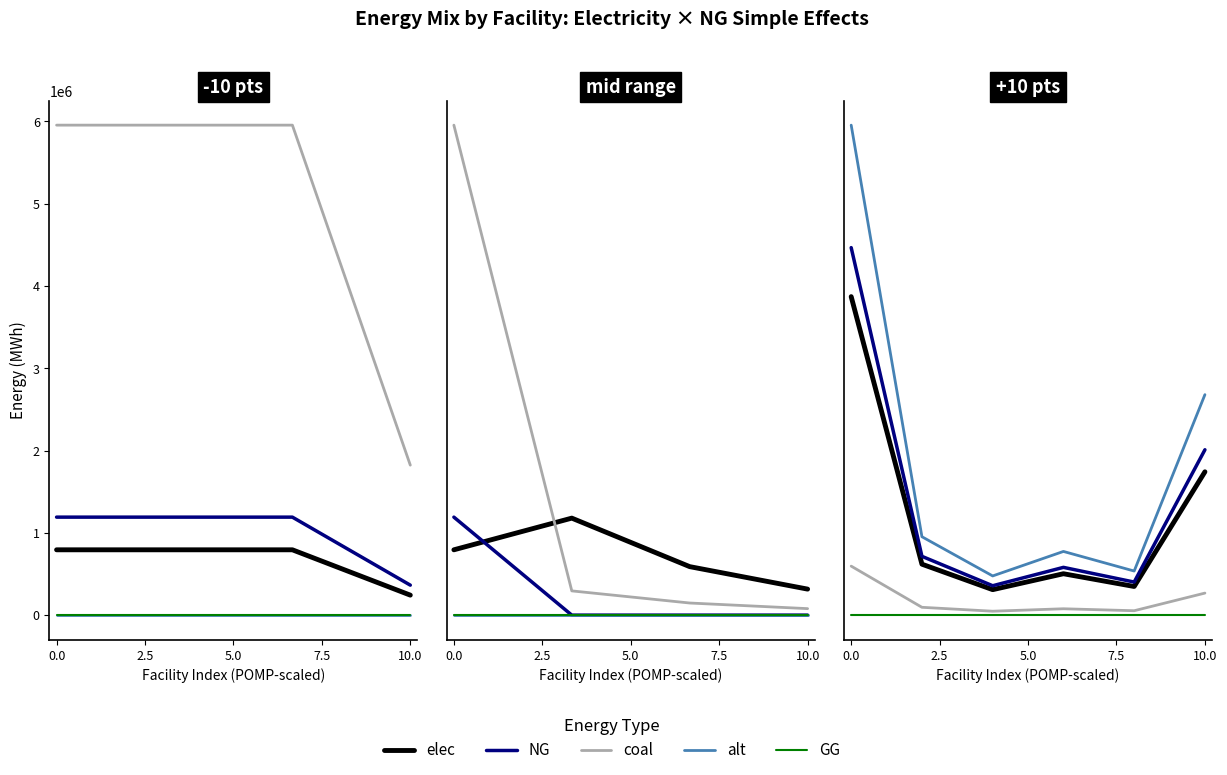

How many data points in alt are less than 240533?

3